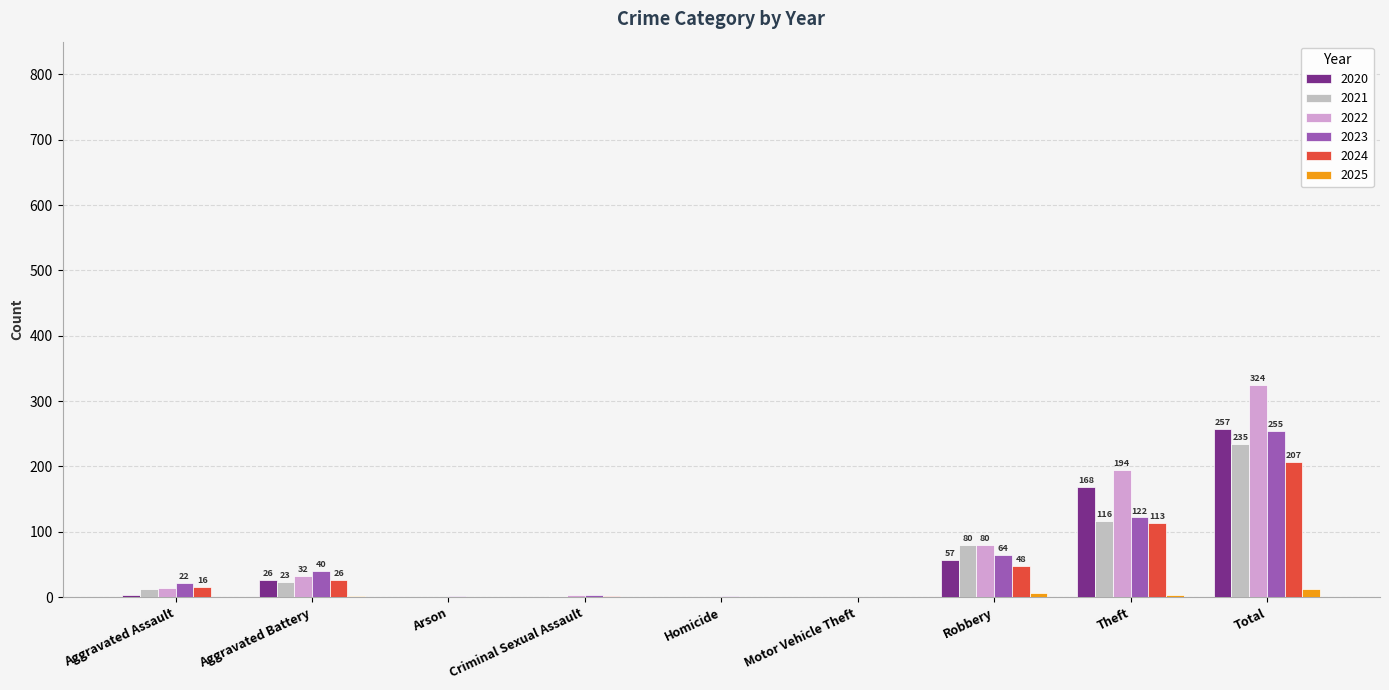

The 2022 series shows 39 at Theft. True or false?

False